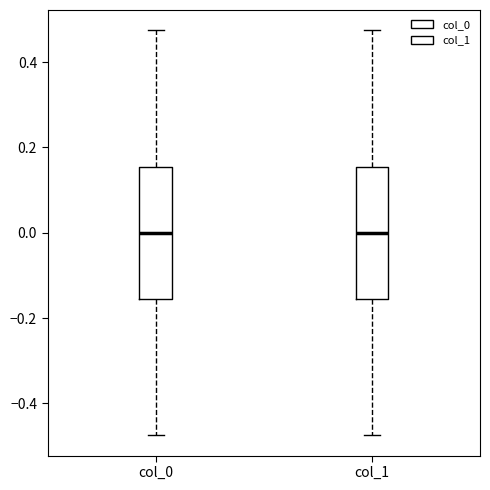

Where does the median line of the box for col_1 sit on the y-axis? The values are not printed on the chart, so give them approximately, as read against the axis.

0.00